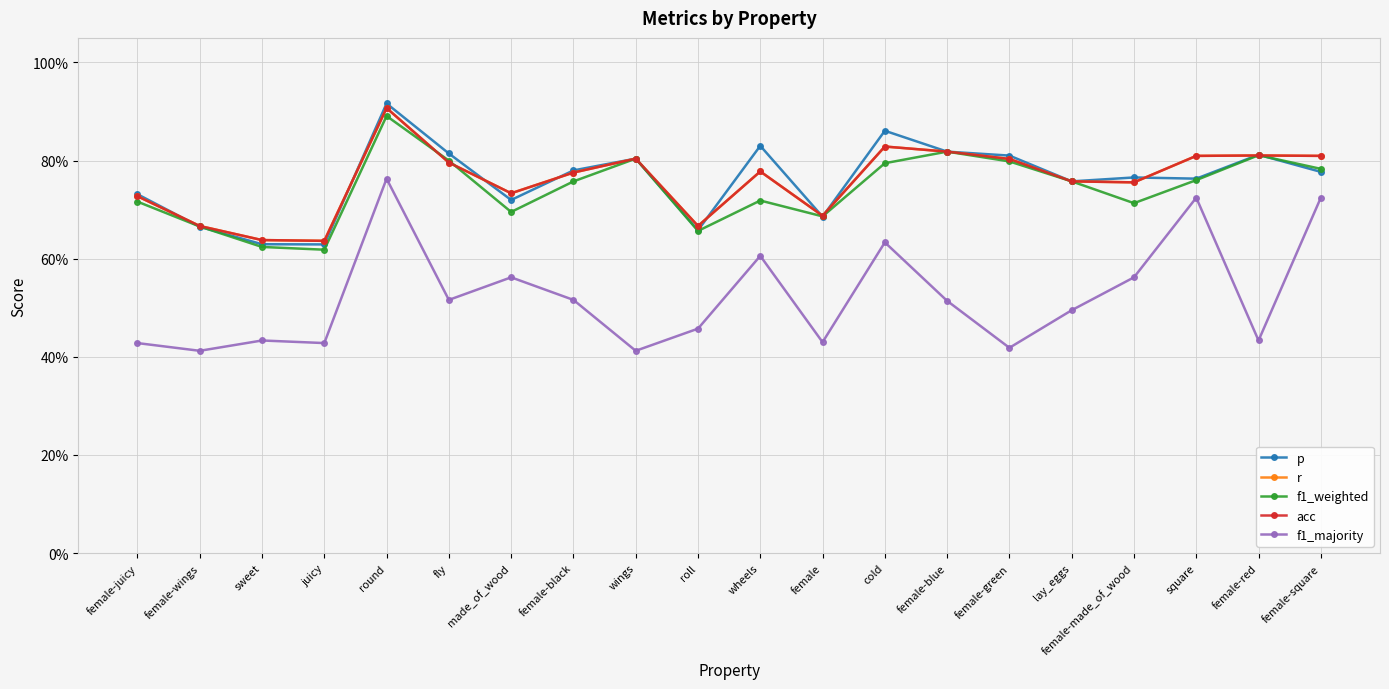

Is this an area chart (filled region under the line)?

No